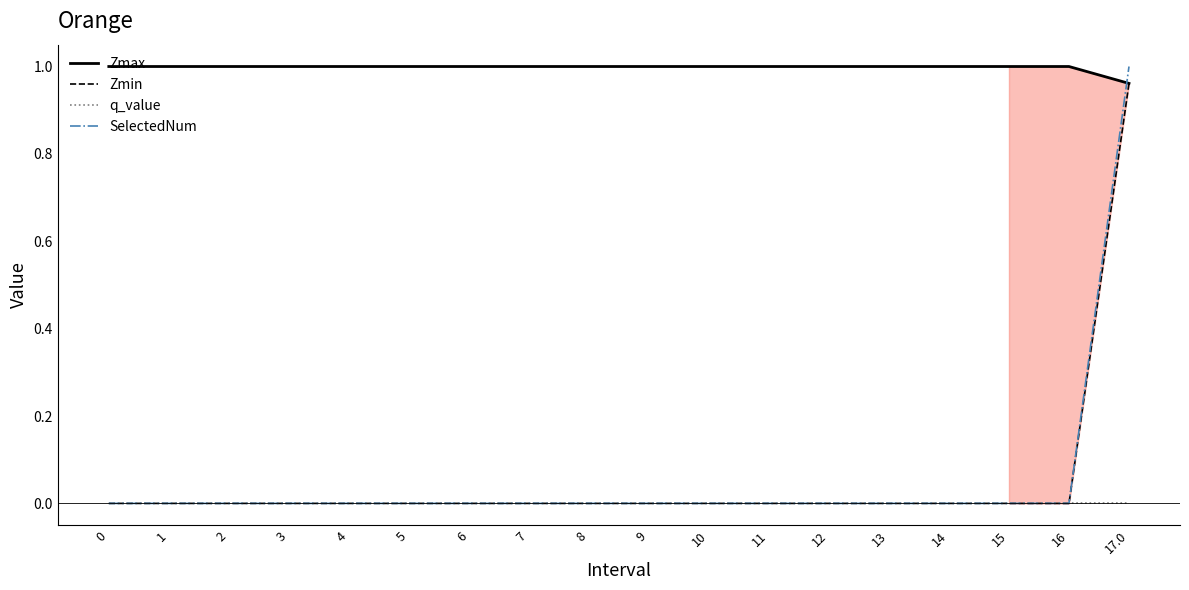

True or false: Zmin has a value of 0.0 at 2.

True